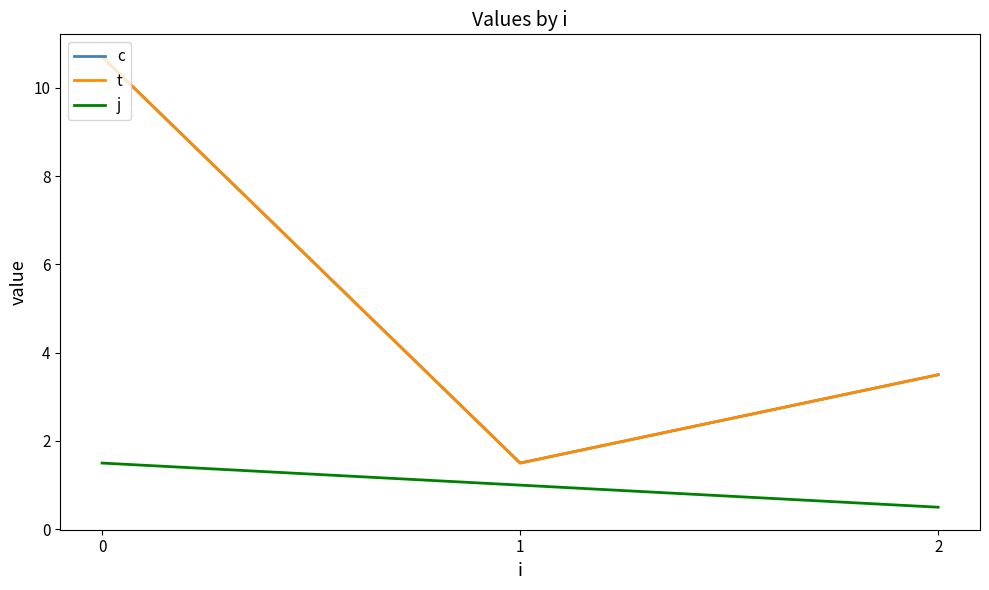

Is this an area chart (filled region under the line)?

No